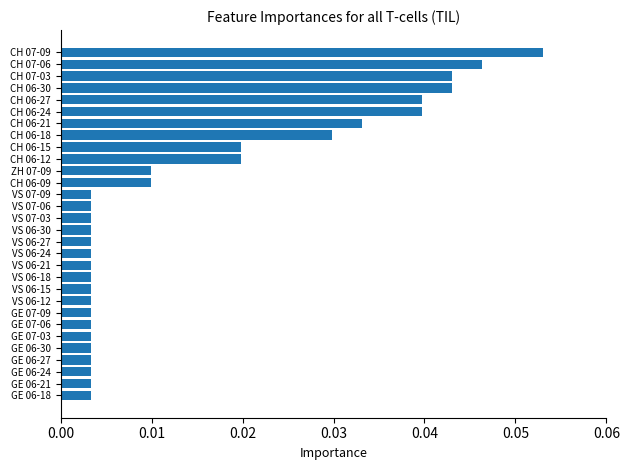

True or false: the data shows 0.1 at CH 06-30.

False